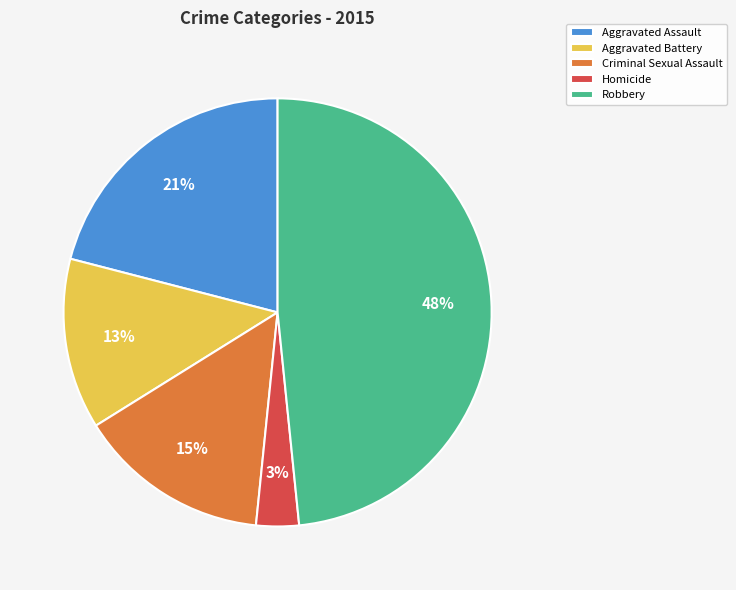

Which has a higher value, Robbery or Criminal Sexual Assault?

Robbery